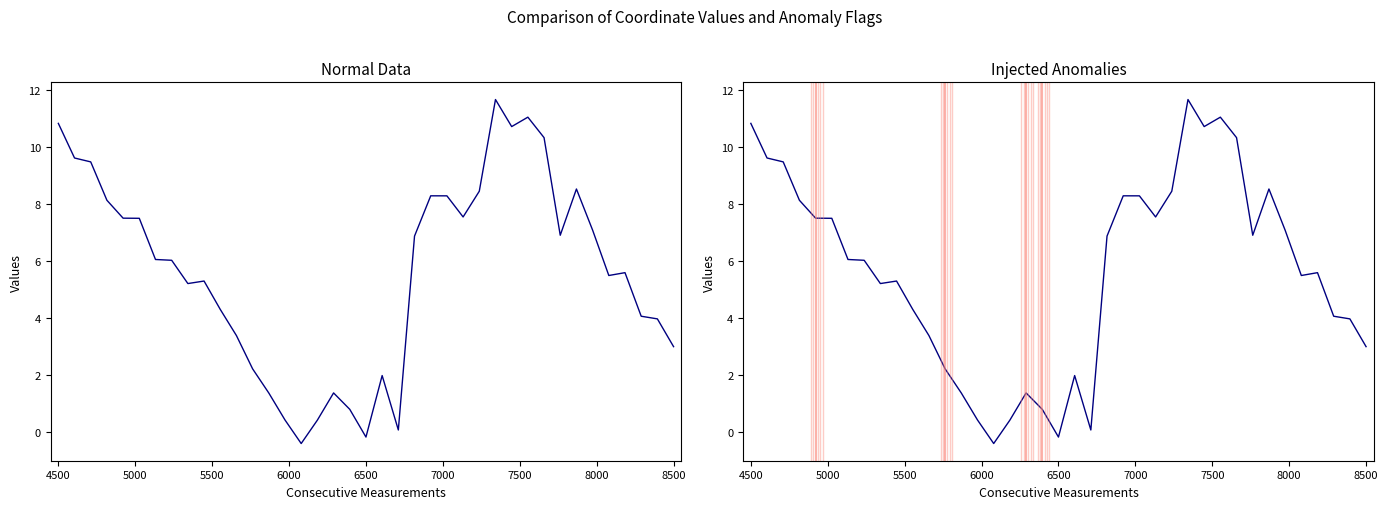

What is the value of the 11th point from the left?

4.3